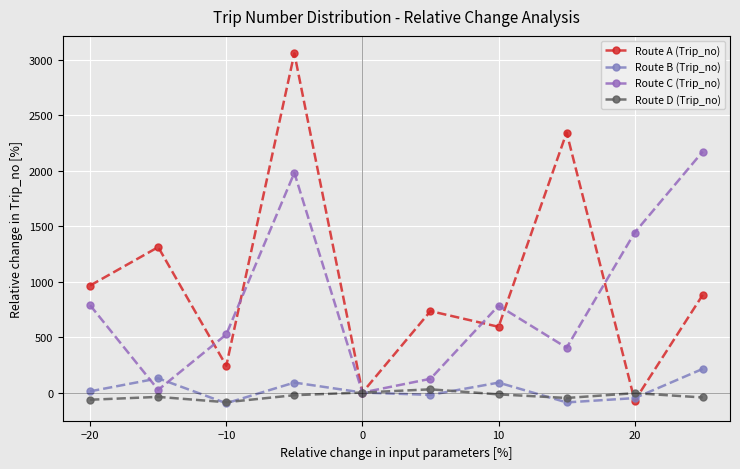

How many lines are shown in the chart?

4